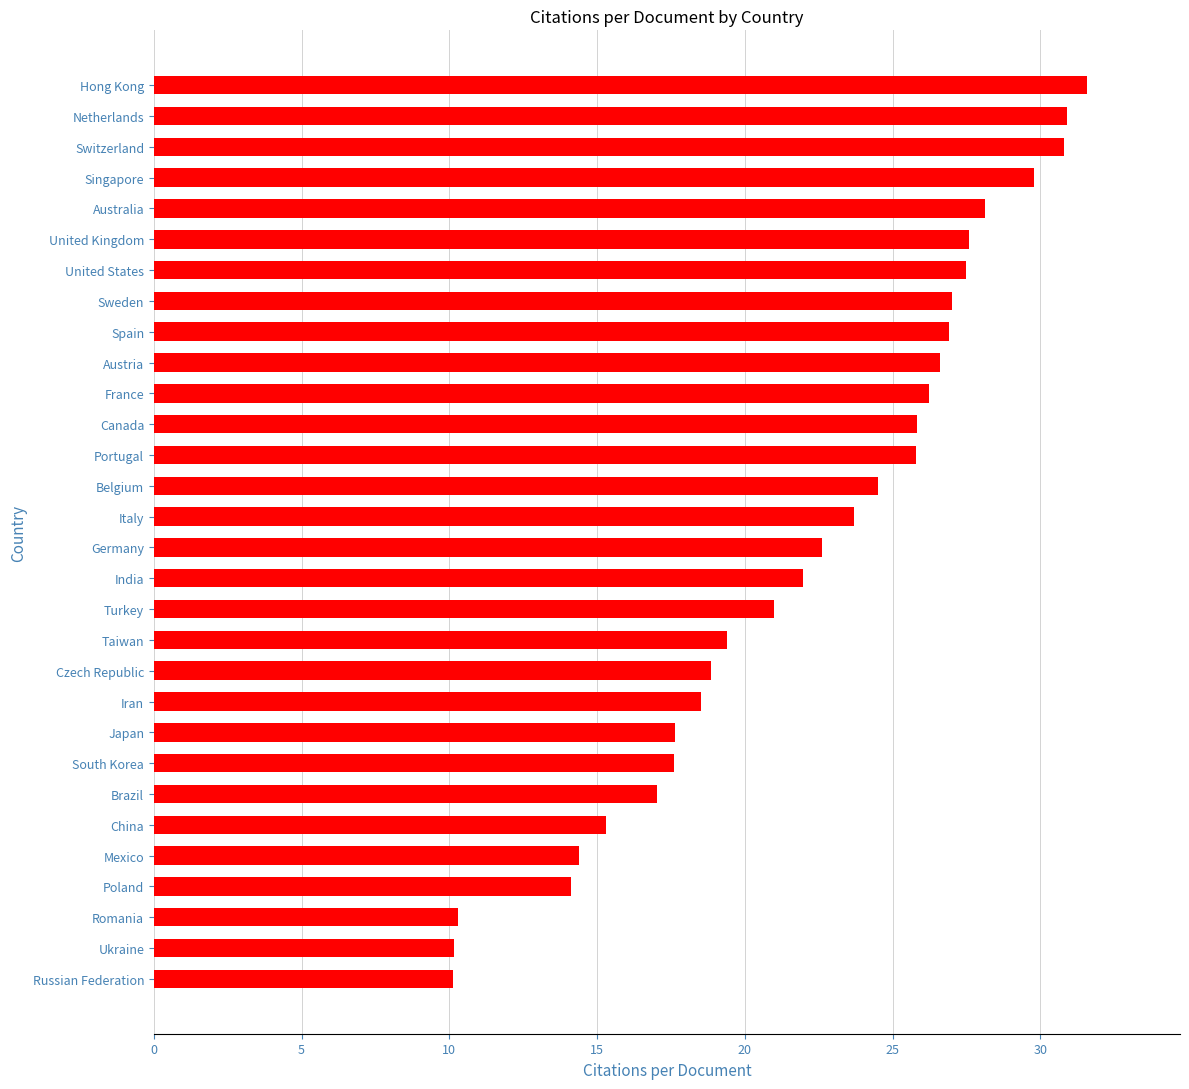

At which label is the value closest to 20?

Taiwan